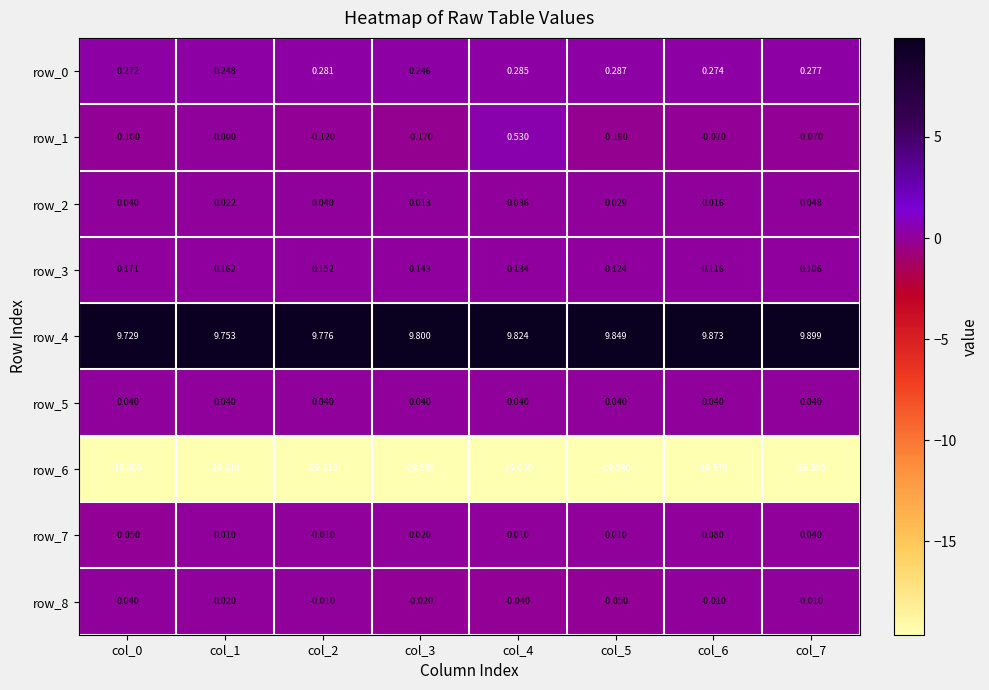

Is the value of row_2 at col_6 greater than the value of row_5 at col_5?

No